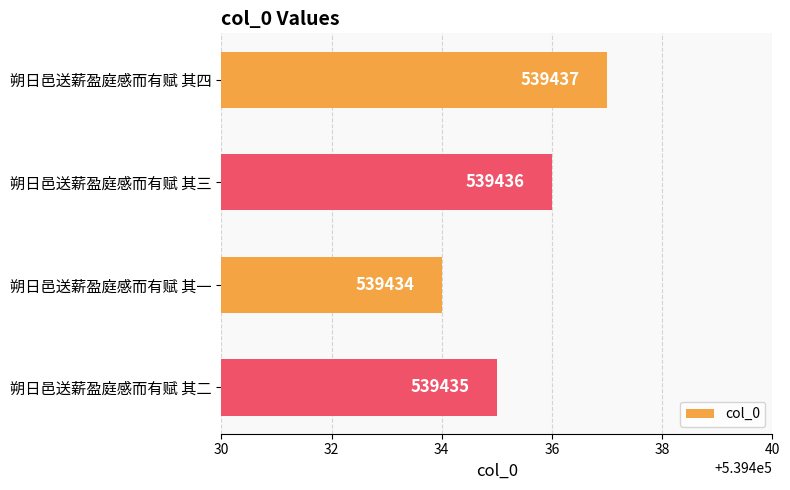

Where is the data nearest to the value 539435?

朔日邑送薪盈庭感而有赋 其二